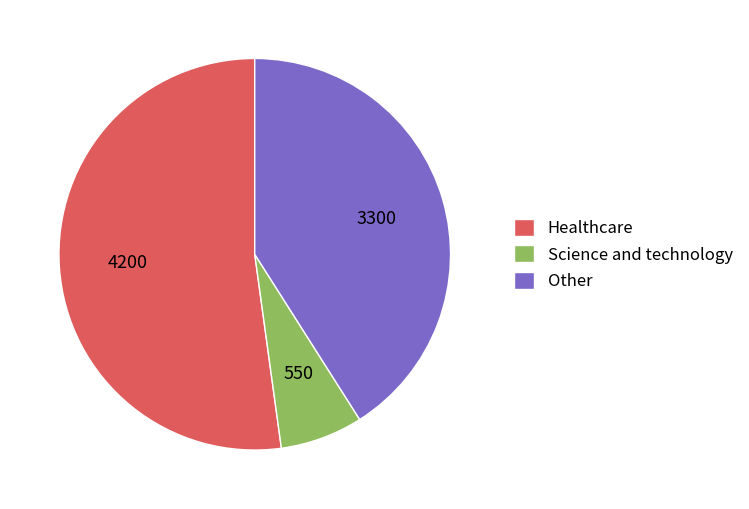

What is the smallest slice in the pie chart?

Science and technology